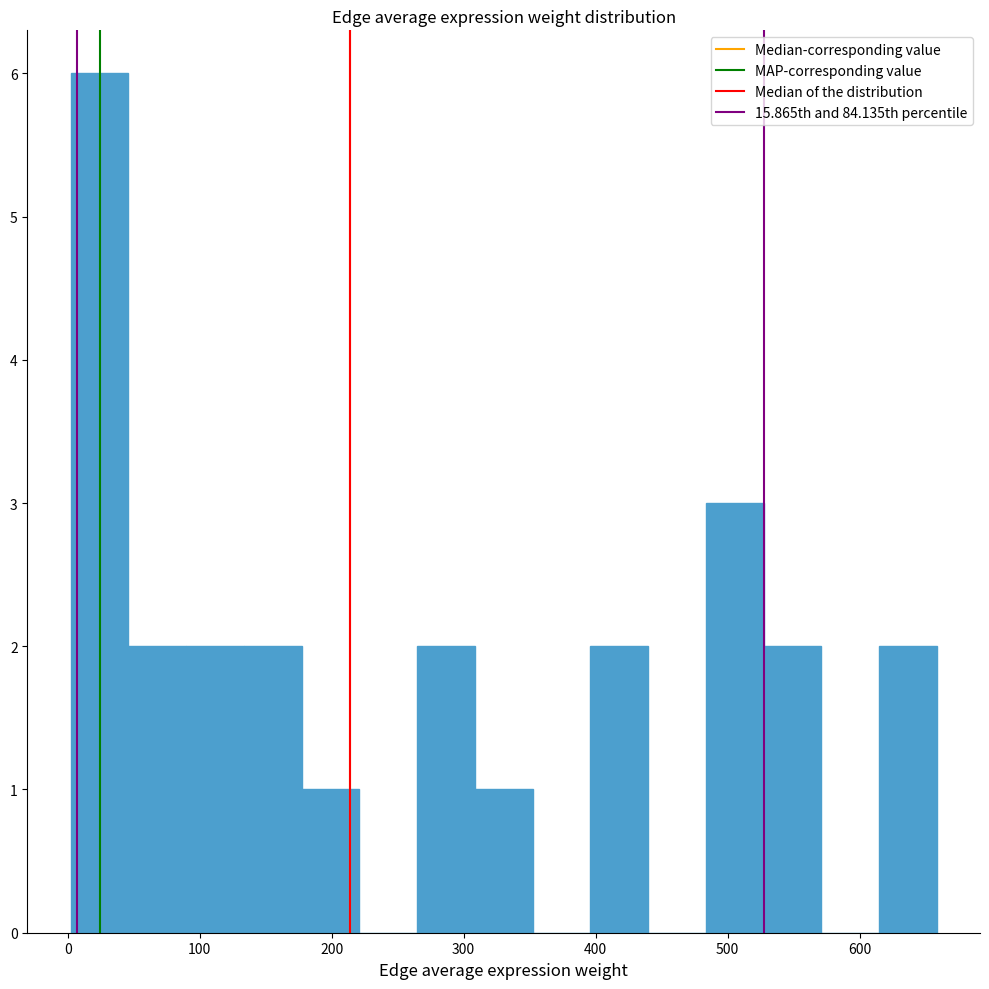

Which range on the x-axis has the tallest bar?

0 to 50